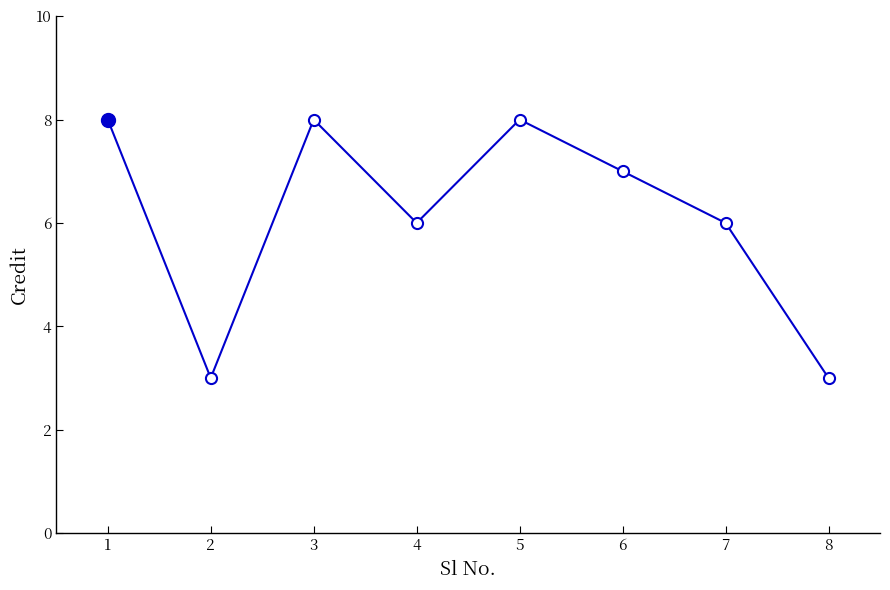

How many values are below 7?

4